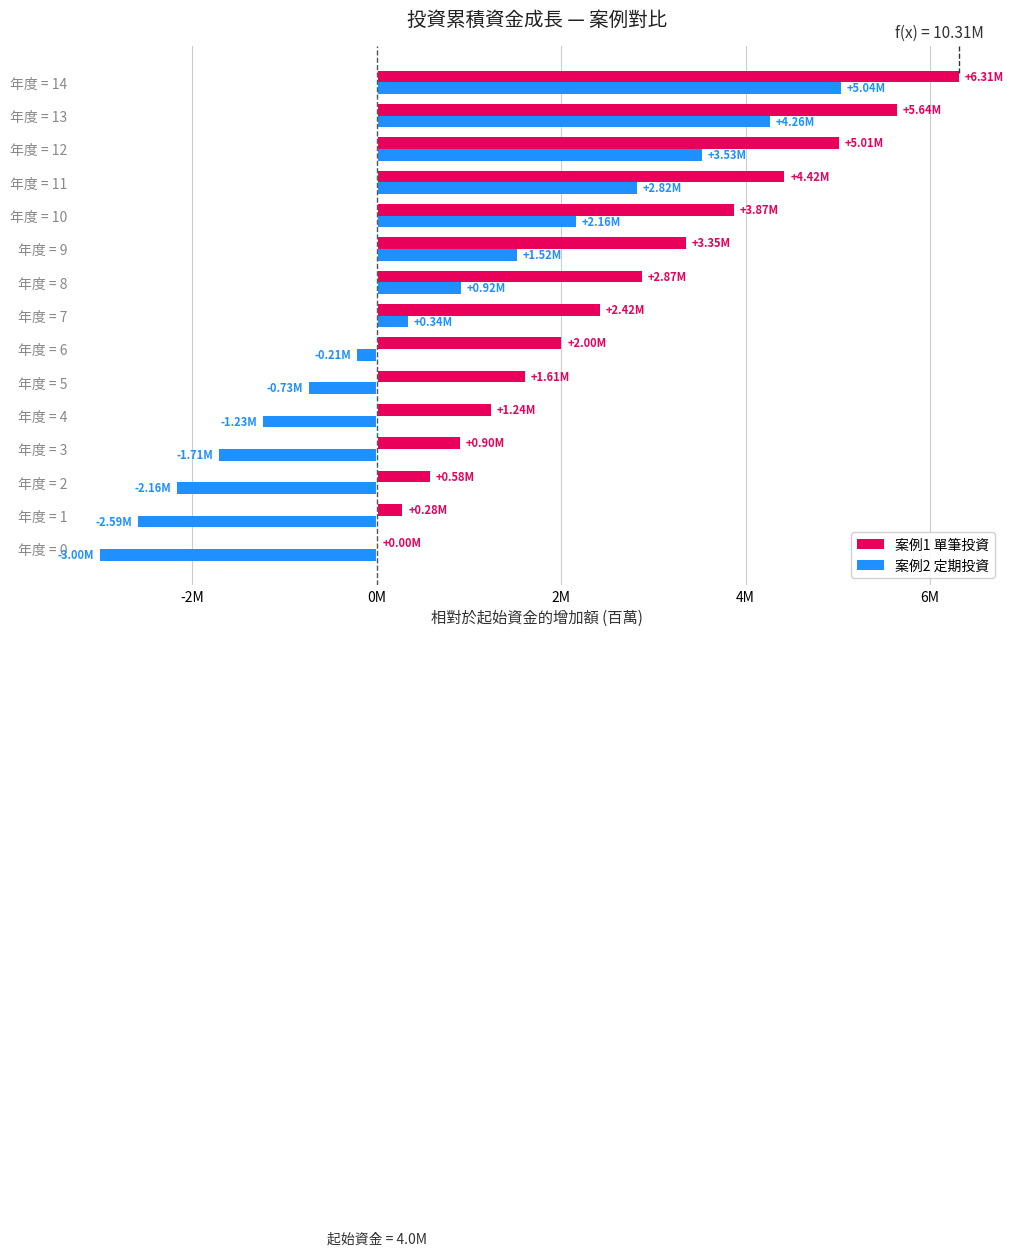

At which label does 案例2 定期投資 first exceed 338223?

年度 = 8